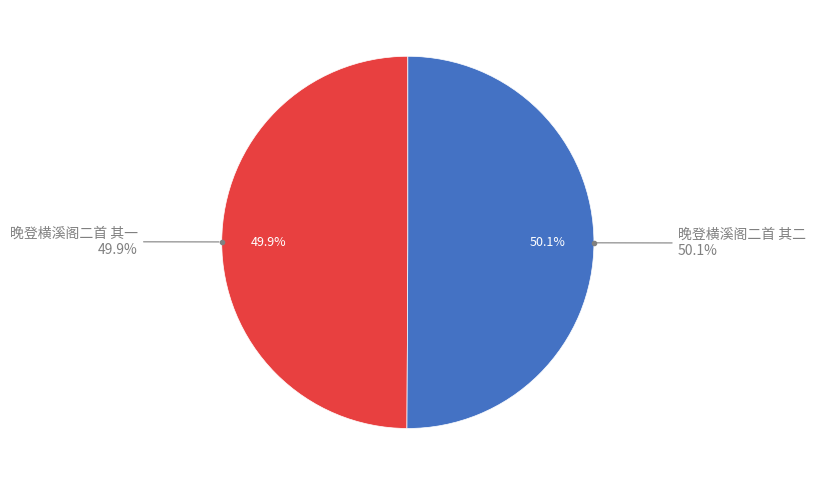

Rank the categories by value from highest to lowest.

晚登横溪阁二首 其二, 晚登横溪阁二首 其一